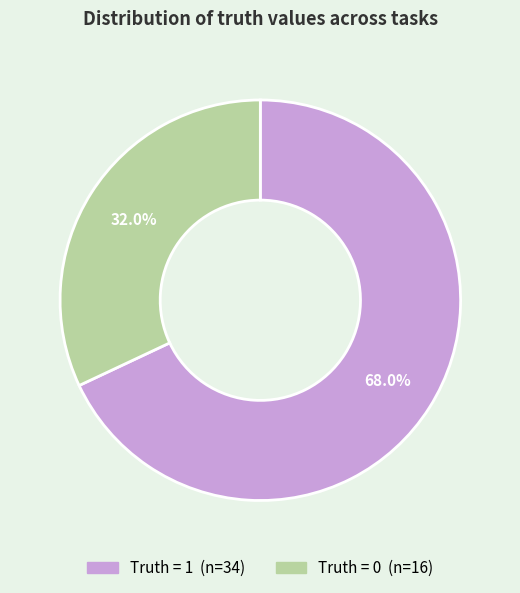

Is there any slice that represents more than half of the pie?

Yes